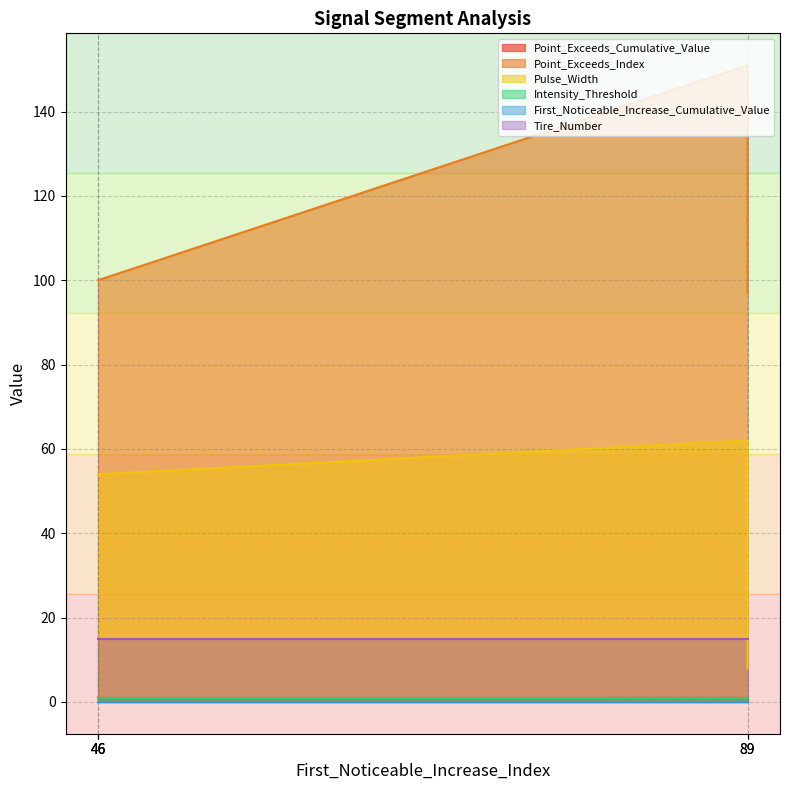

Which series has the largest total across all categories?

Point_Exceeds_Index